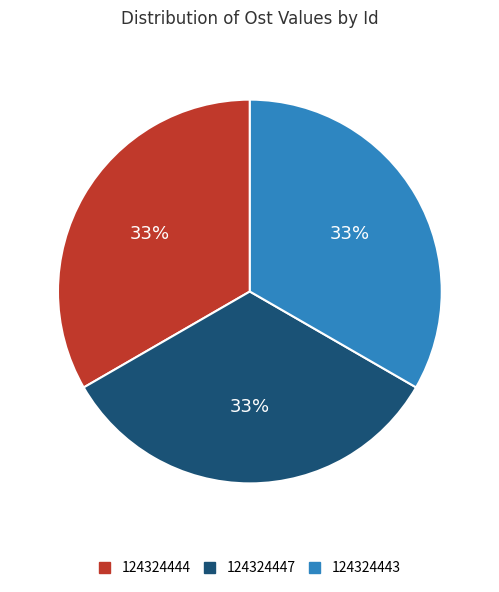

Combined, do 124324444 and 124324447 account for over 50%?

Yes